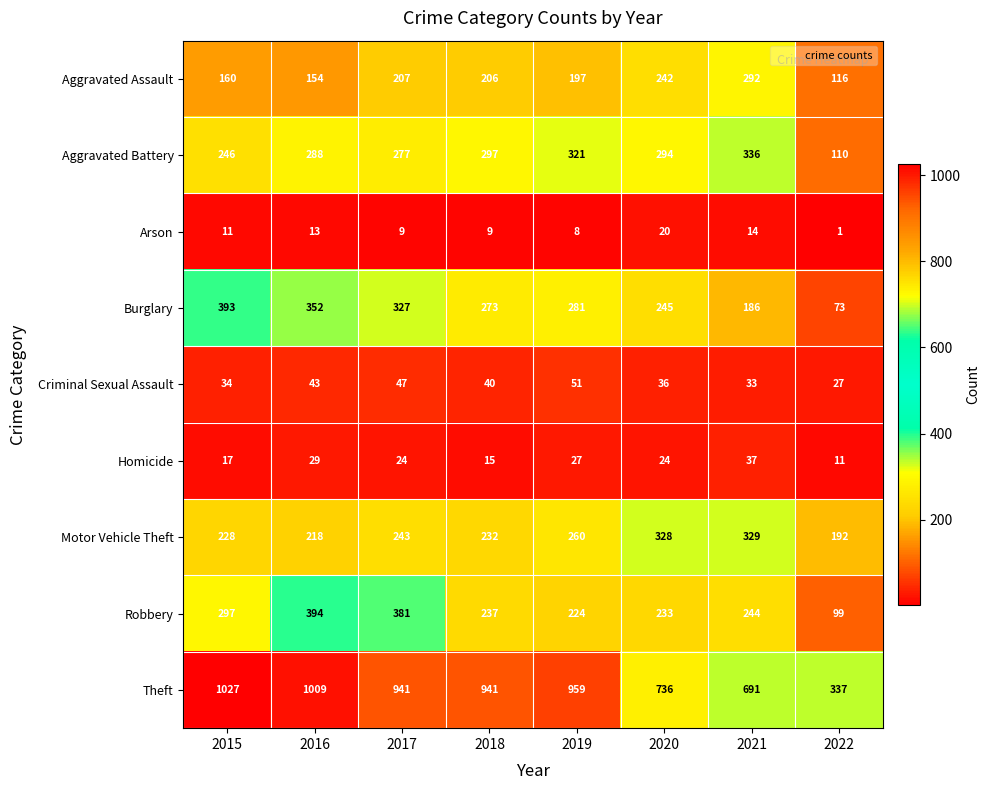

At how many categories does at least one series exceed 71?

8